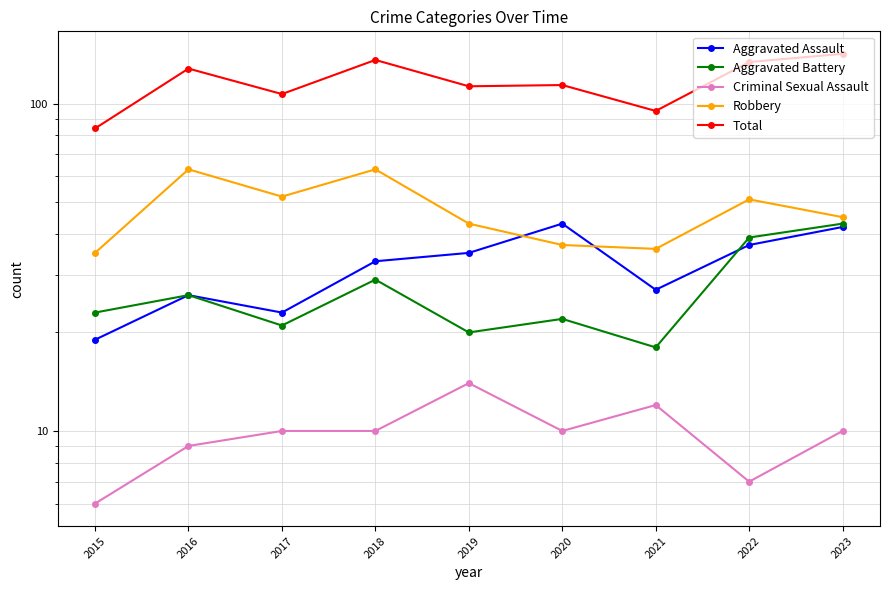

What is the difference between the second highest and second lowest values in the Robbery series?

27